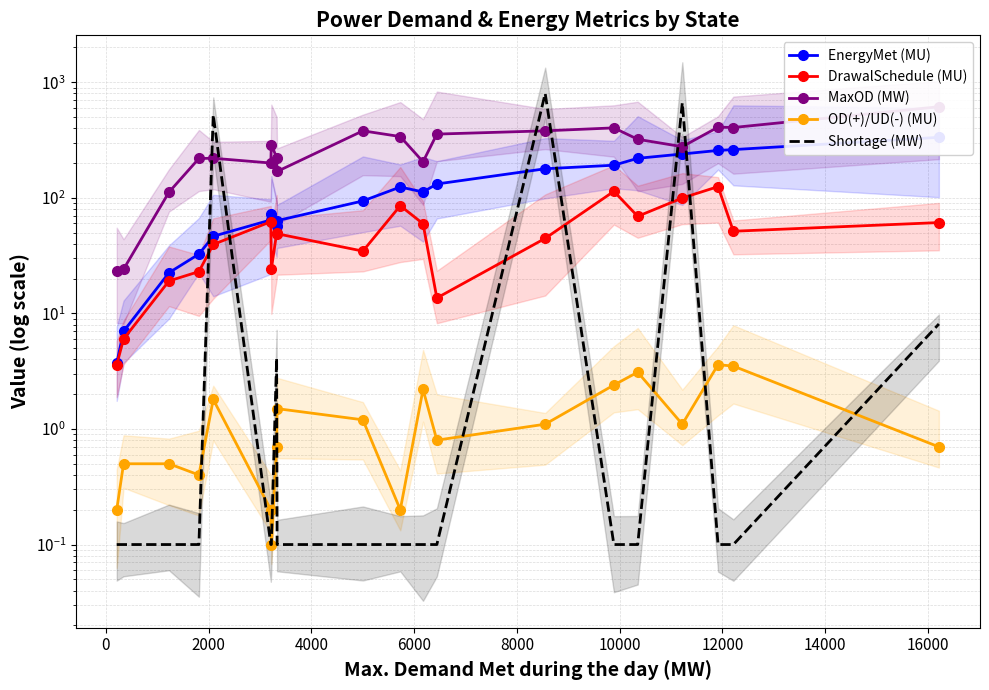

Rank the series by their maximum value, from highest to lowest.

Shortage (MW), MaxOD (MW), EnergyMet (MU), DrawalSchedule (MU), OD(+)/UD(-) (MU)